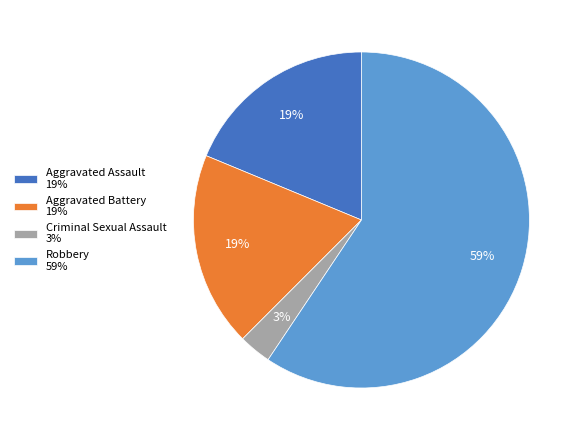

How many slices are in this pie chart?

4